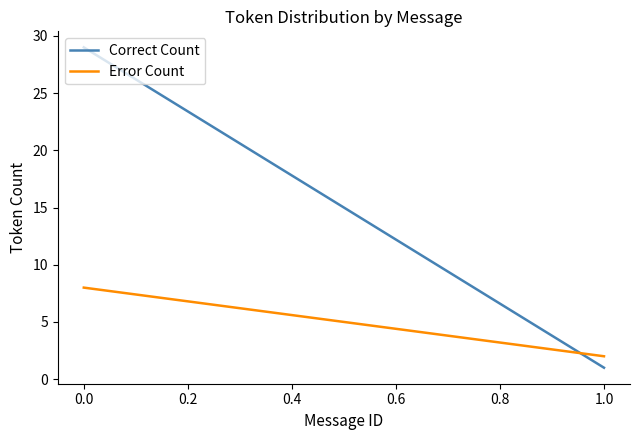

Which series has the widest spread of values?

Correct Count